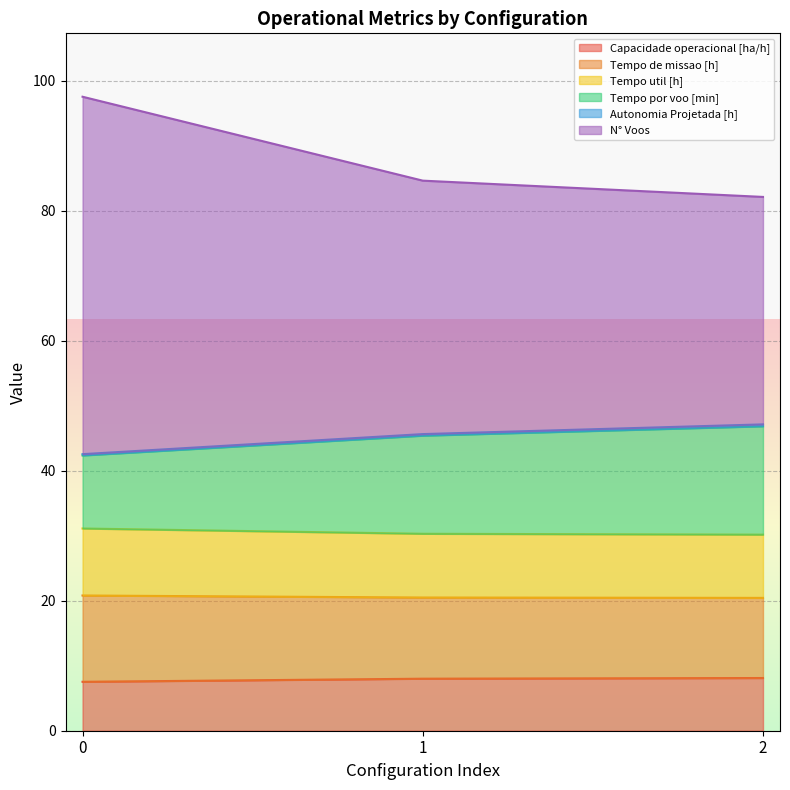

What is the highest value of the Capacidade operacional [ha/h] series?

8.1